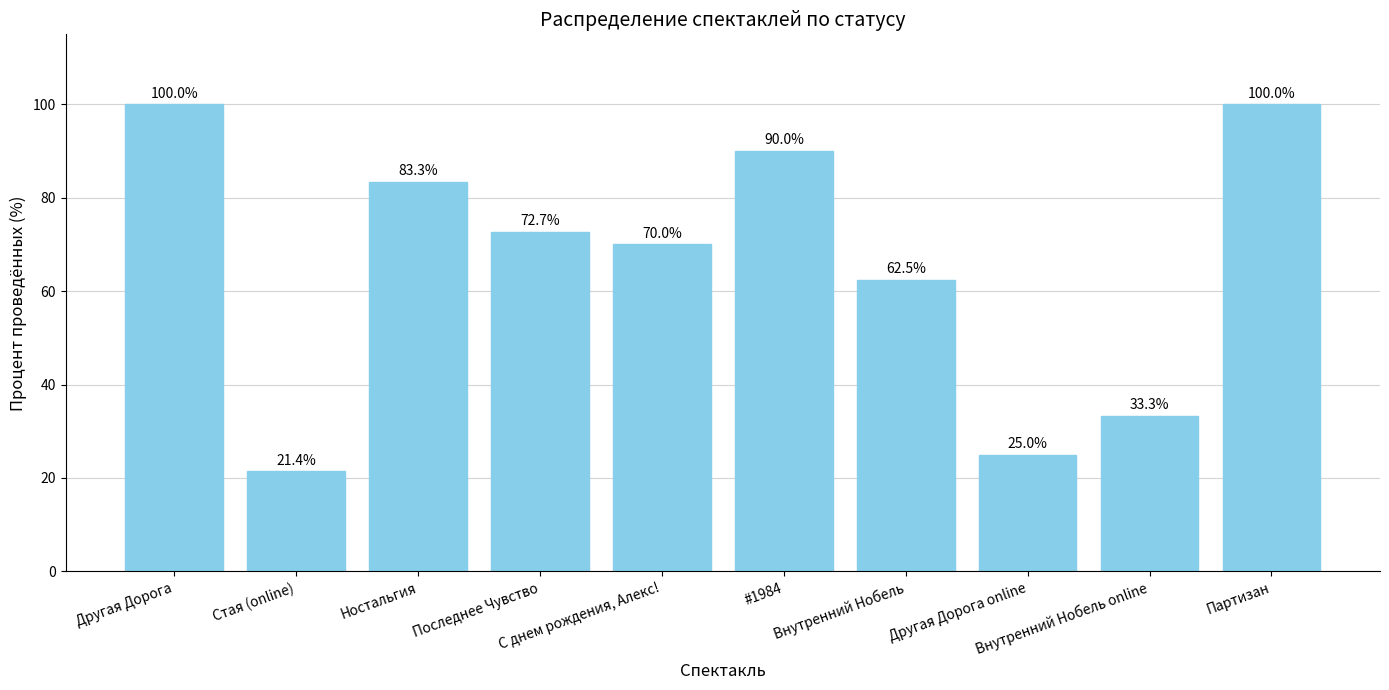

What is the label of the 8th bar from the left?

Другая Дорога online